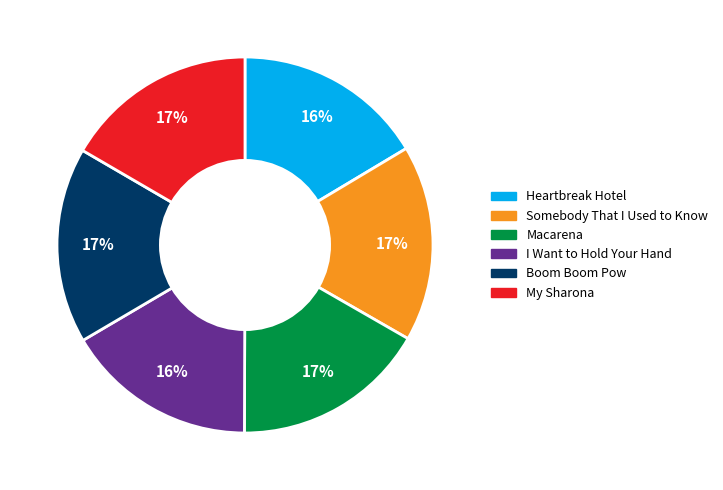

To the nearest percent, what percentage of the pie is Heartbreak Hotel?

16%